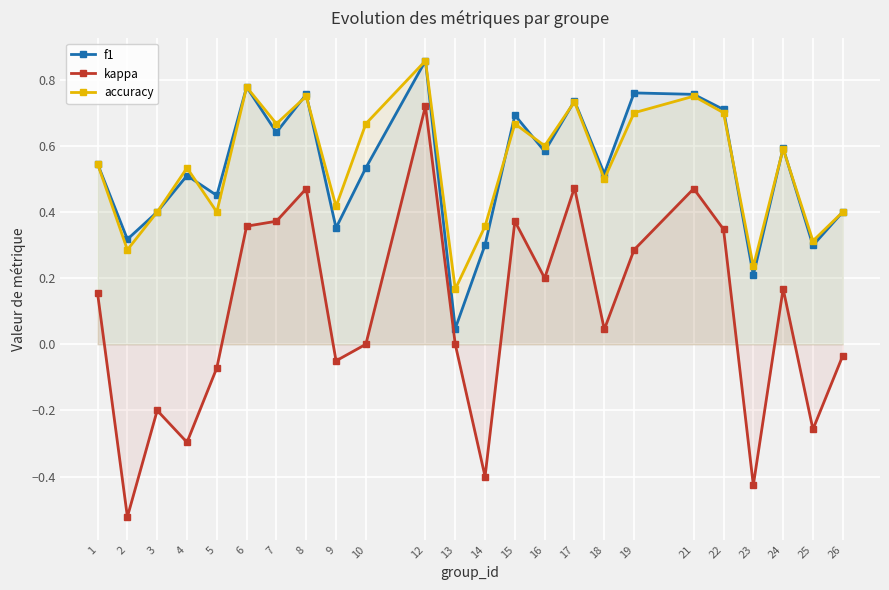

In f1, how many points are higher than both neighbors (excluding endpoints)?

8